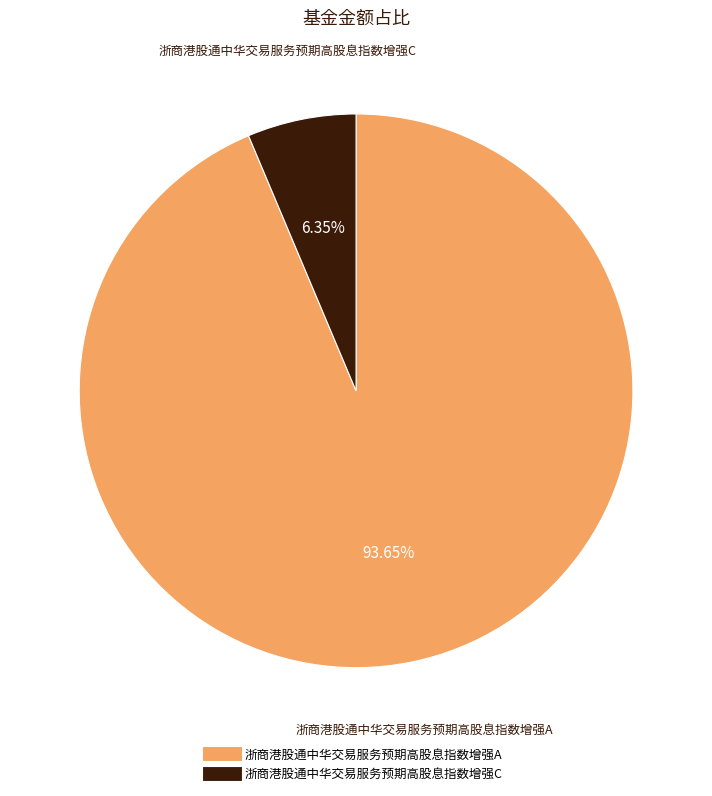

Rank the categories by value from highest to lowest.

浙商港股通中华交易服务预期高股息指数增强A, 浙商港股通中华交易服务预期高股息指数增强C